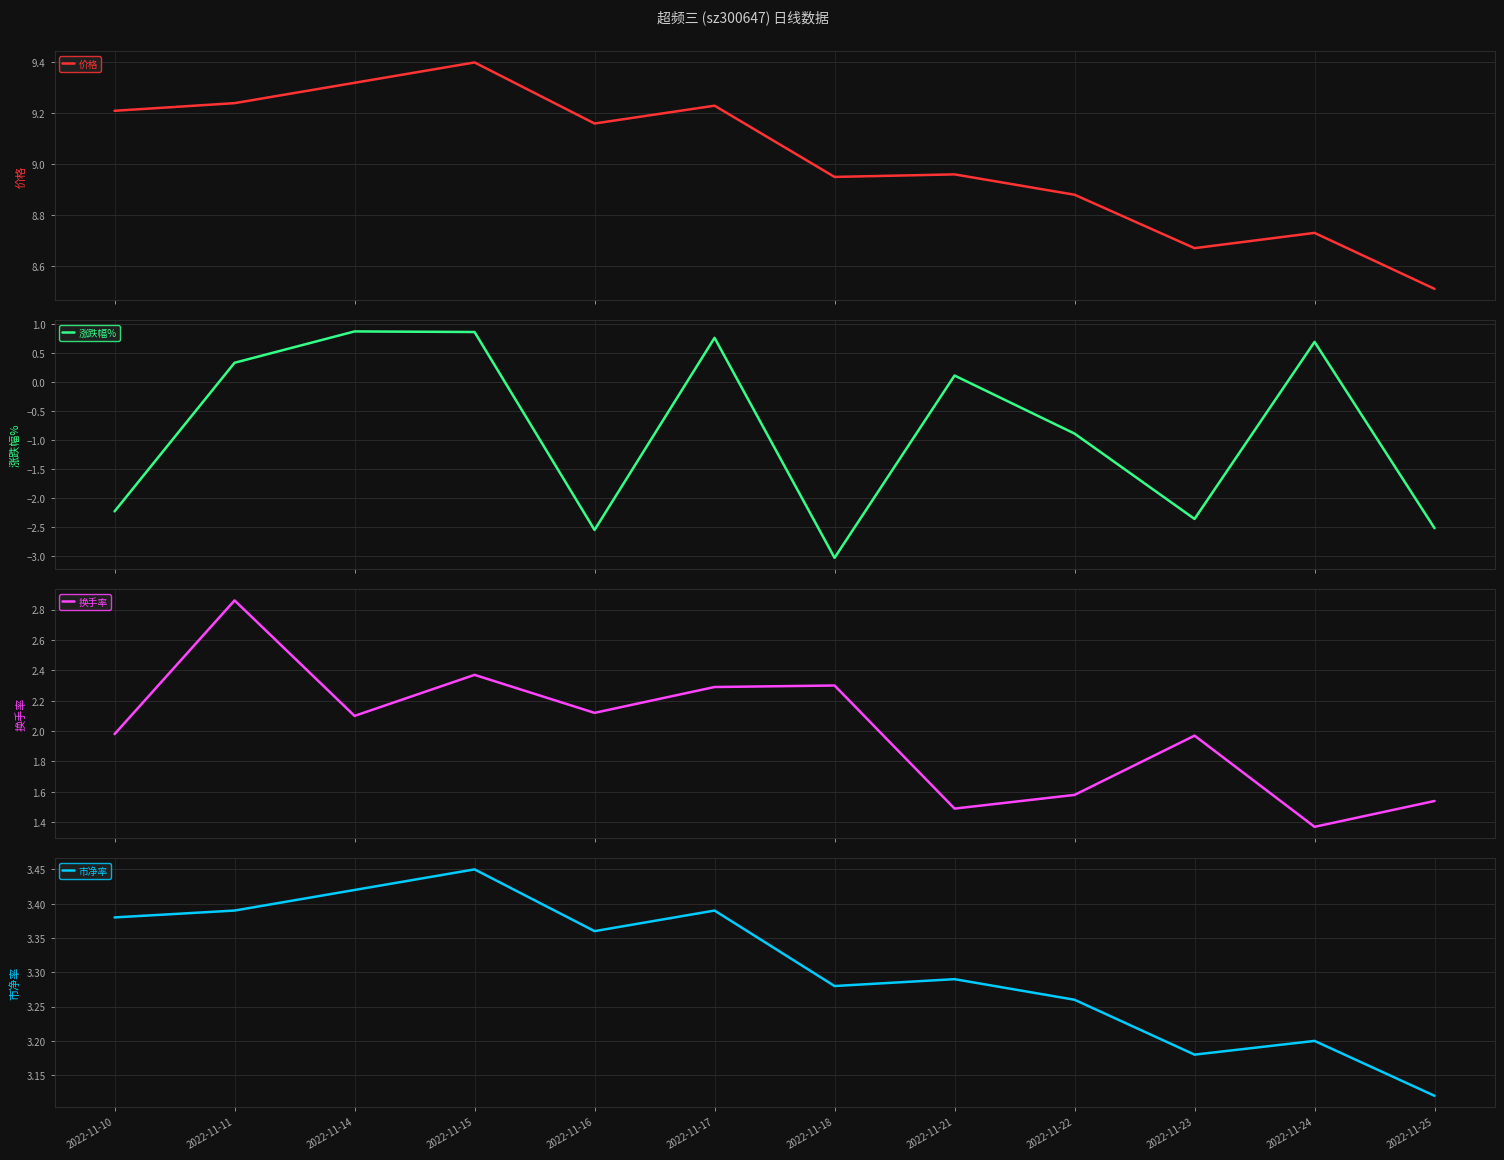

What is the sum of the 市净率 values at 2022-11-11 and 2022-11-16?

6.8